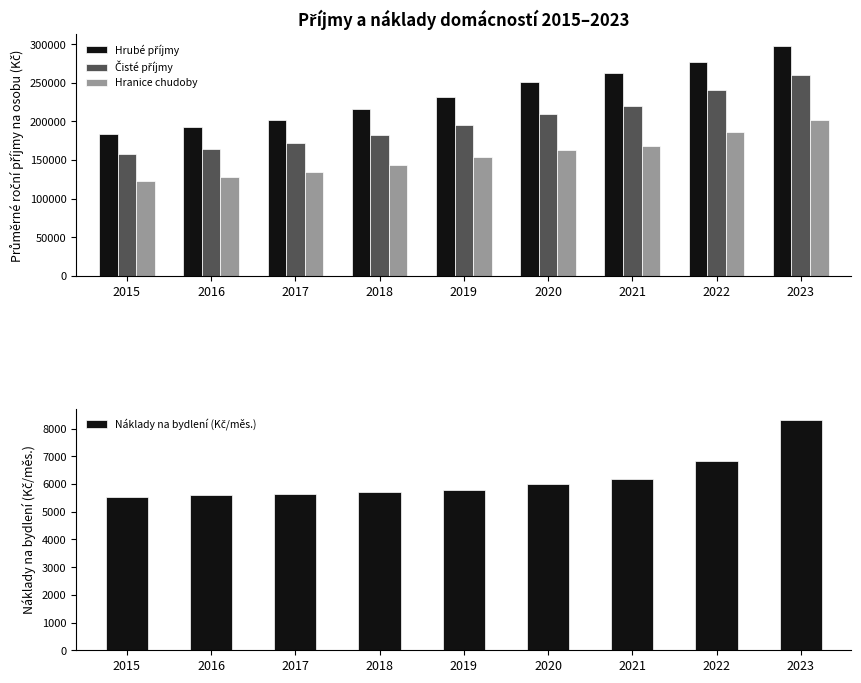

True or false: Hranice chudoby has a value of 108485 at 2022.

False